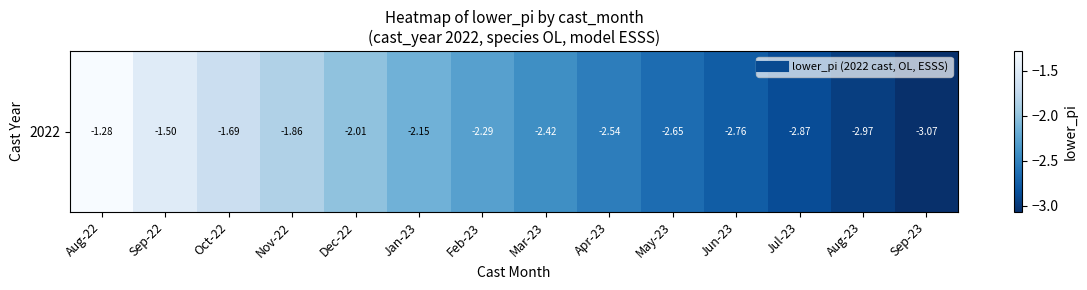

What value does the data have at Jun-23?

-2.8